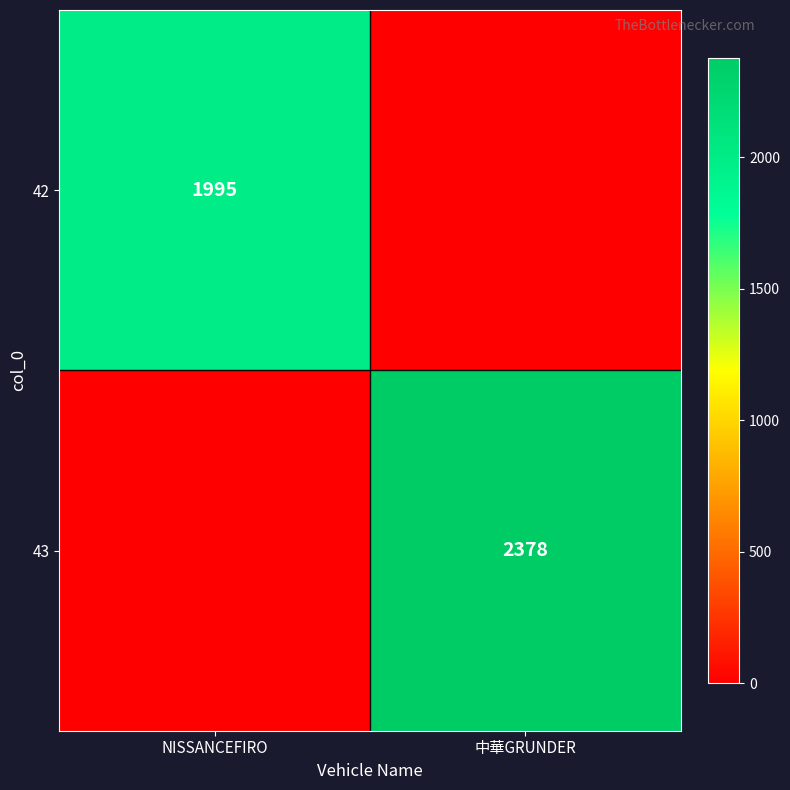

Is it true that 43 equals 847 at 中華GRUNDER?

False